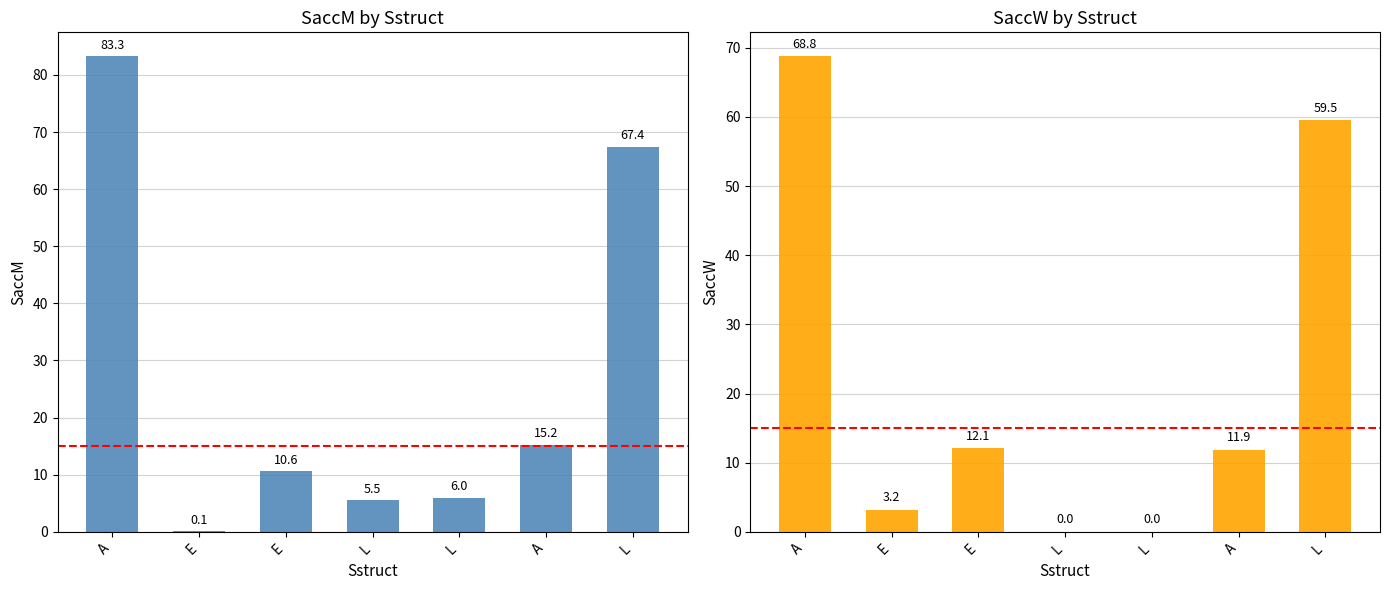

What is the average value of the SaccW series?

22.2